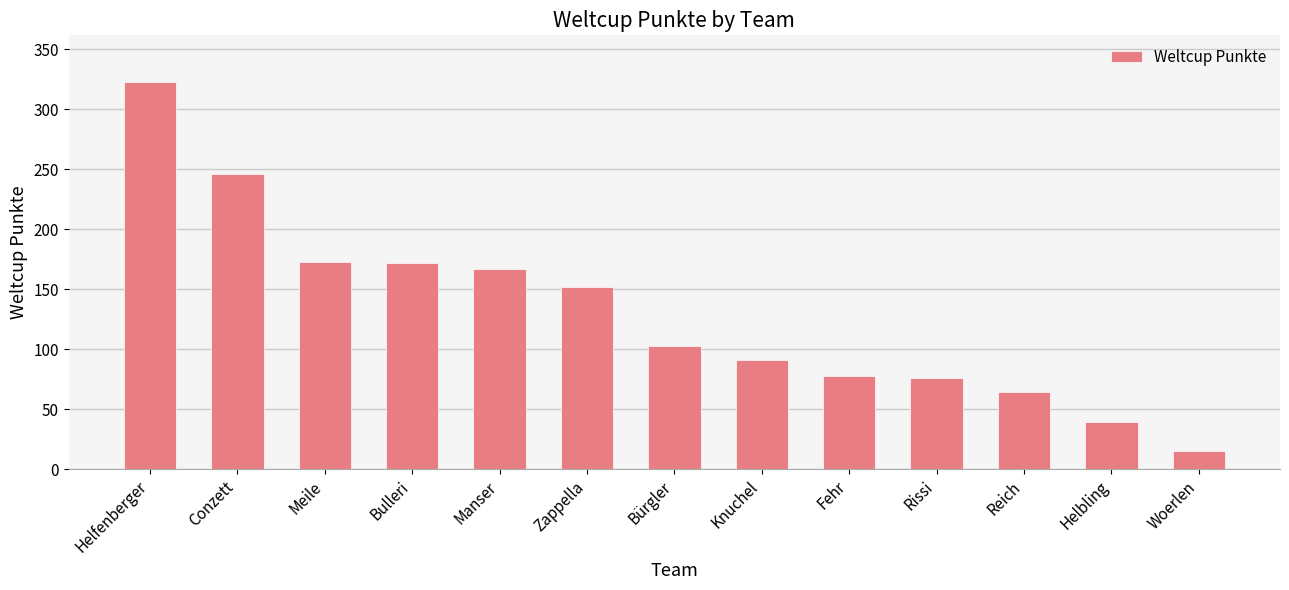

What is the minimum value shown in the chart?

15